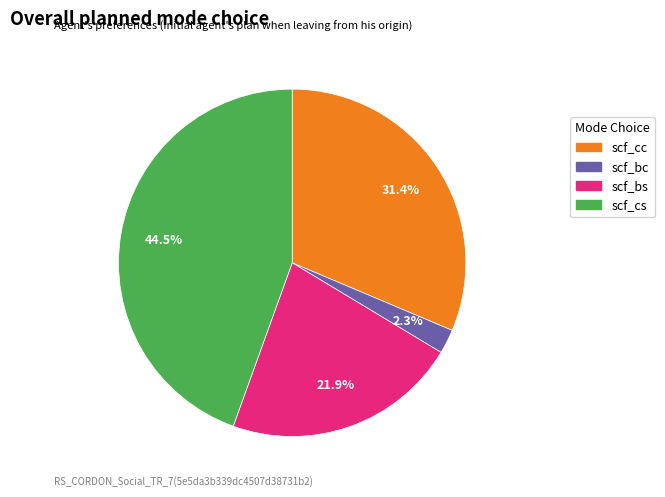

Combined, do scf_cs and scf_bs account for over 50%?

Yes